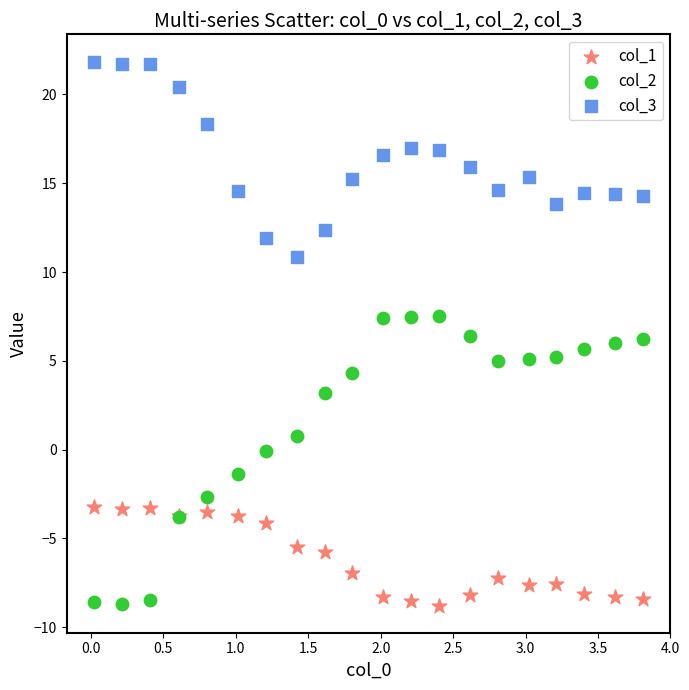

What are all the series names shown in the legend?

col_1, col_2, col_3